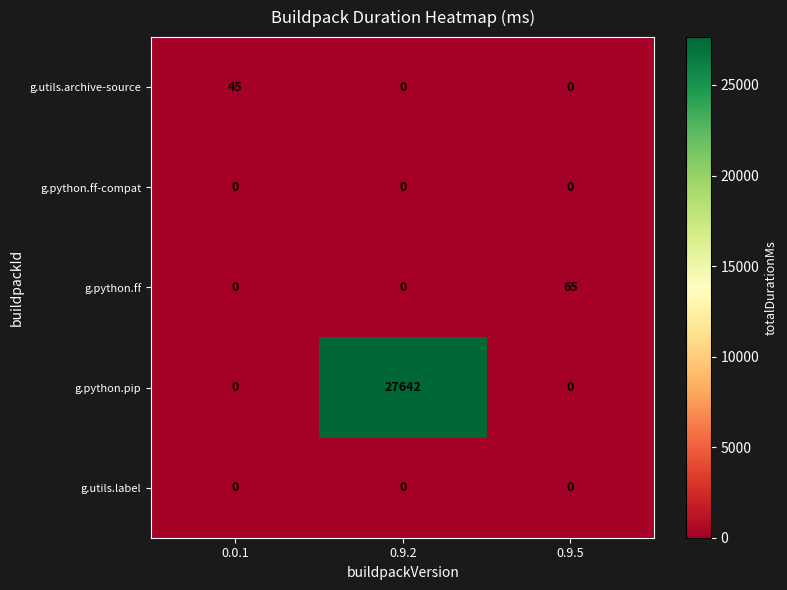

True or false: g.utils.label has a value of 0 at 0.0.1.

True